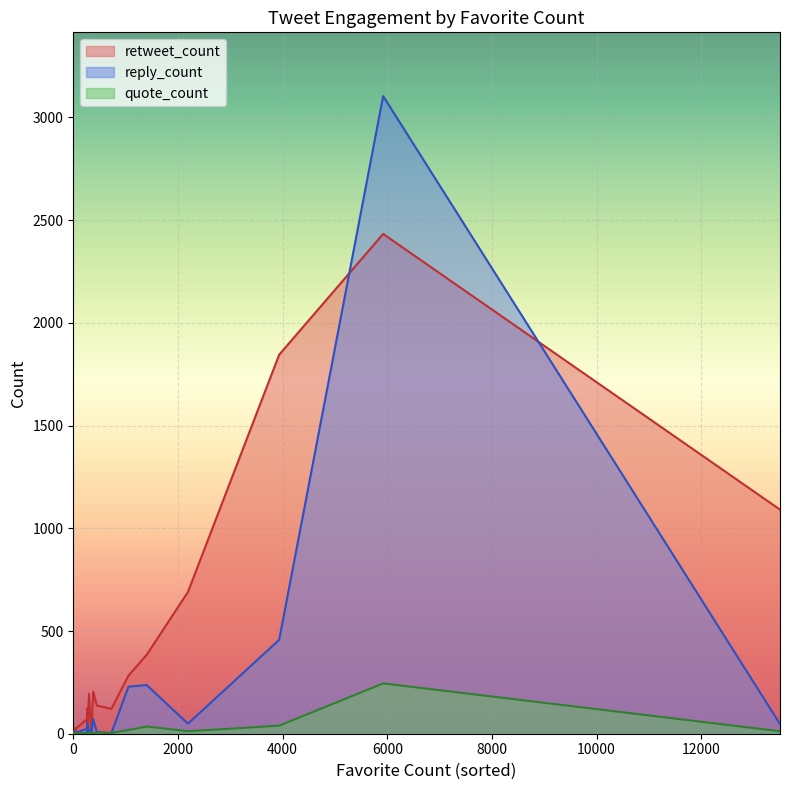

Which series has the largest range (max minus min)?

reply_count